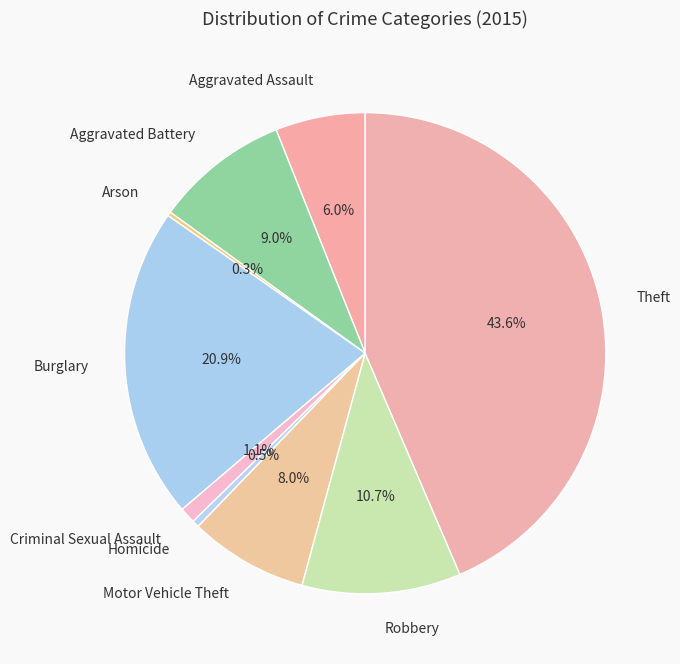

Does Aggravated Assault represent more than half of the total?

No